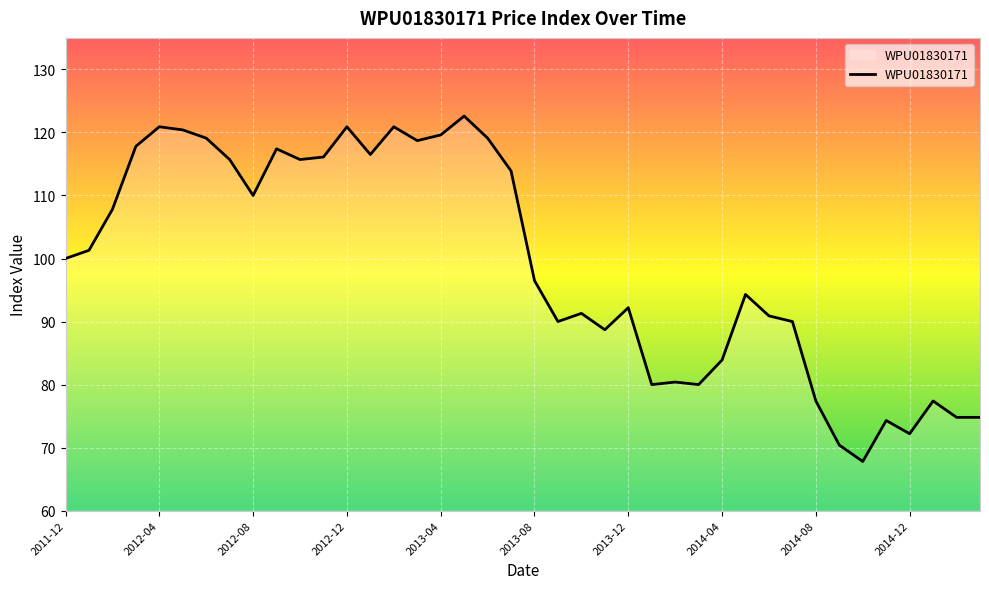

What is the maximum value shown in the chart?

122.6